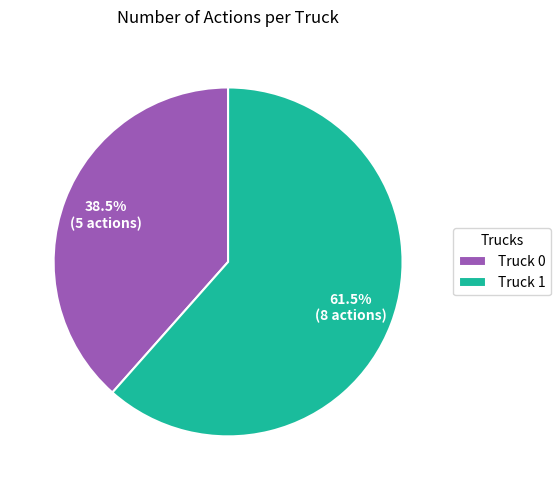

To the nearest percent, what is the difference between the Truck 0 and Truck 1 slice percentages?

23%